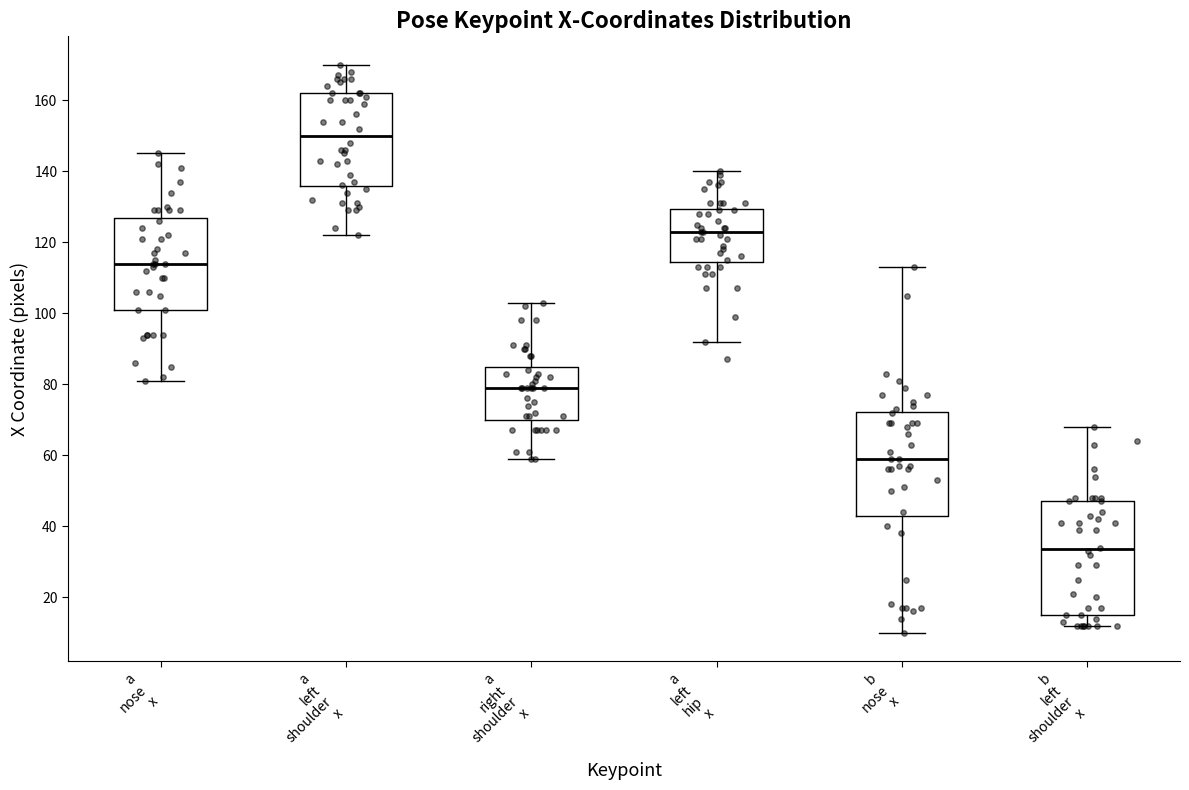

Reading left to right, read every box against the y-axis: the position of its median line, the range the box covers, and the ends of its whiskers. The values are not printed on the chart, so give them approximately, as read against the axis.

a nose x: median 114, box 102 to 126, whiskers 82 to 146
a left shoulder x: median 150, box 136 to 162, whiskers 122 to 170
a right shoulder x: median 80, box 70 to 86, whiskers 60 to 104
a left hip x: median 124, box 114 to 130, whiskers 92 to 140
b nose x: median 60, box 44 to 72, whiskers 10 to 114
b left shoulder x: median 34, box 16 to 48, whiskers 12 to 68